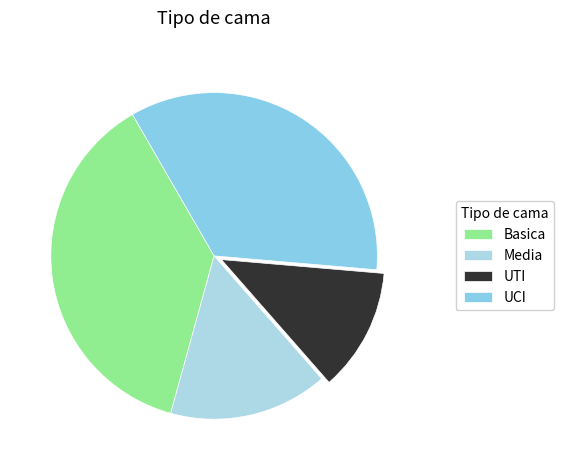

Does UCI account for over 50% of the chart?

No